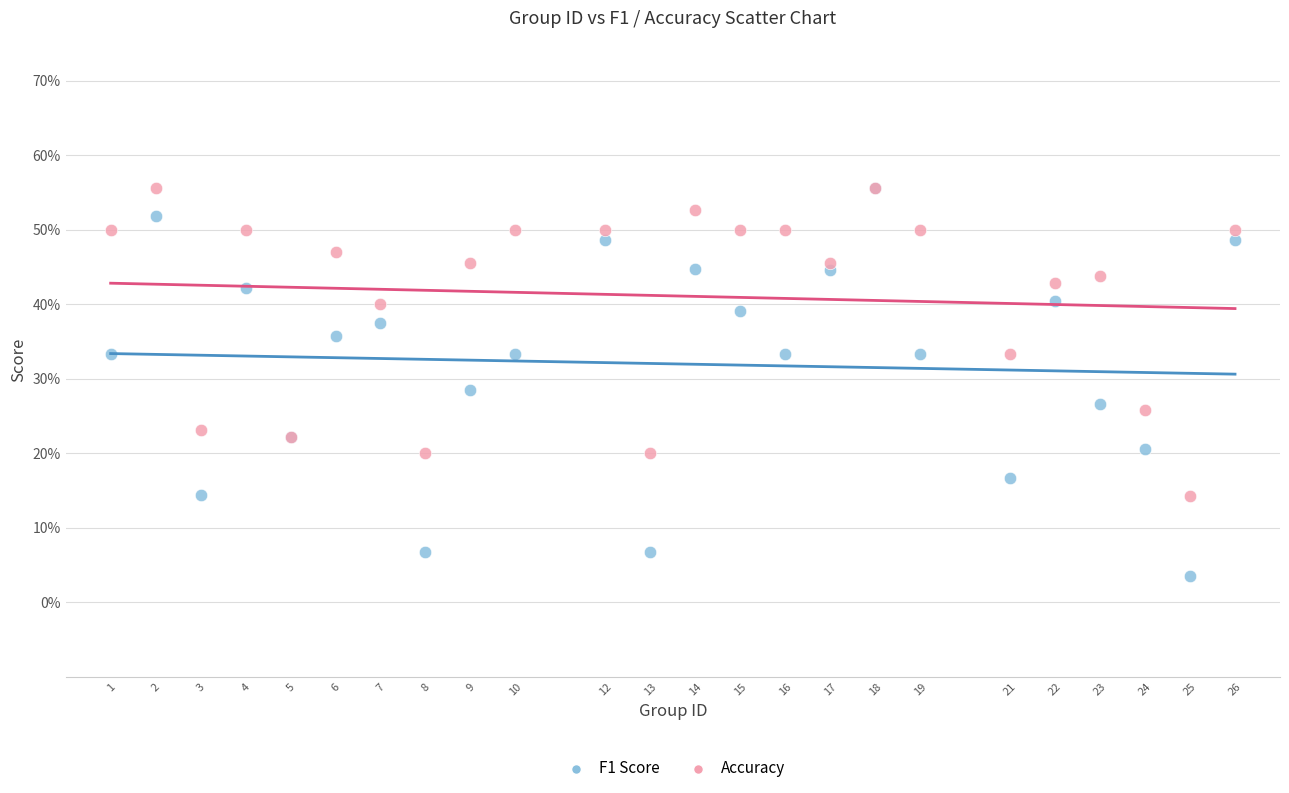

What are all the series names shown in the legend?

F1 Score, Accuracy